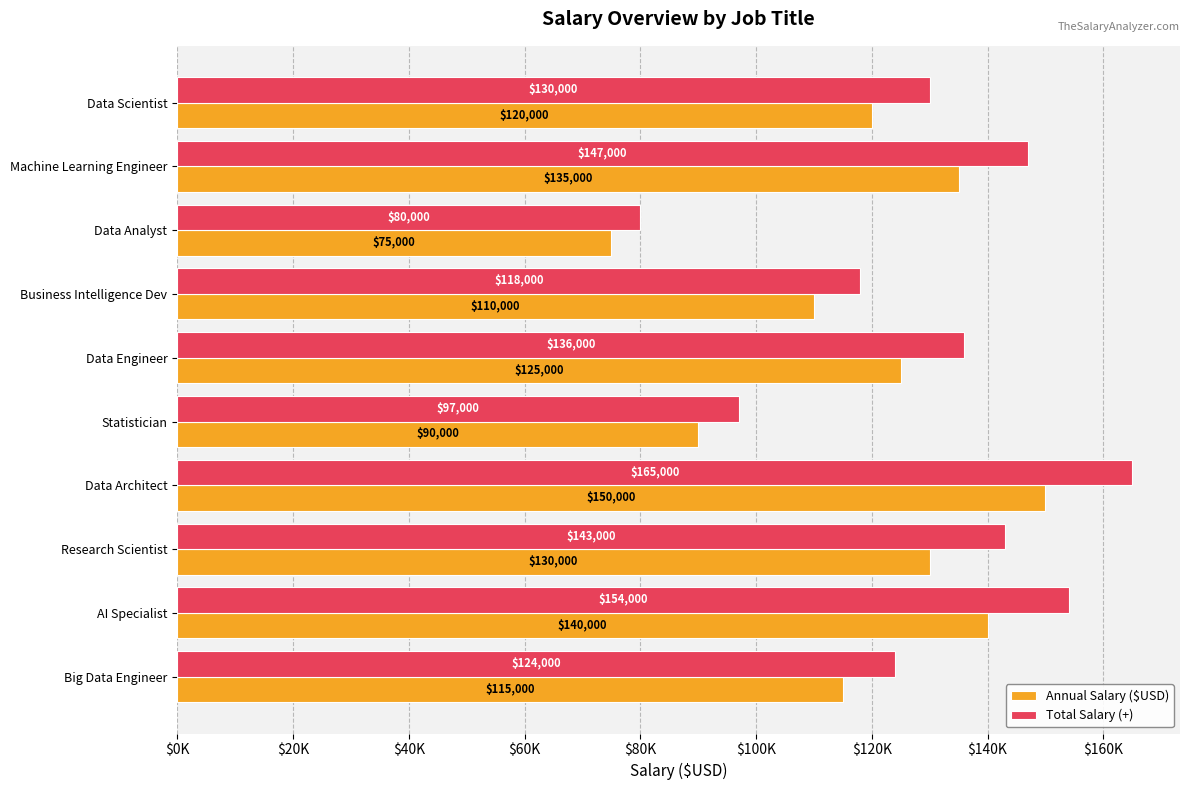

What are all the series names shown in the legend?

Annual Salary ($USD), Total Salary (+)